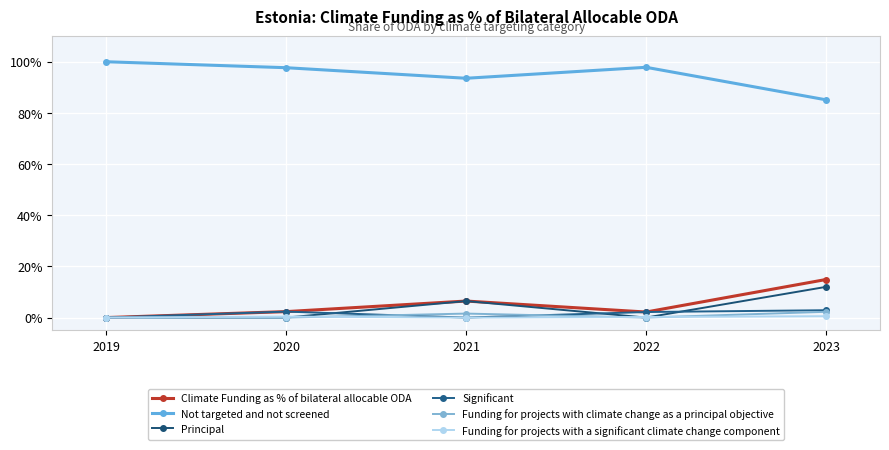

Count the Funding for projects with a significant climate change component values in the range 0 to 1.

5